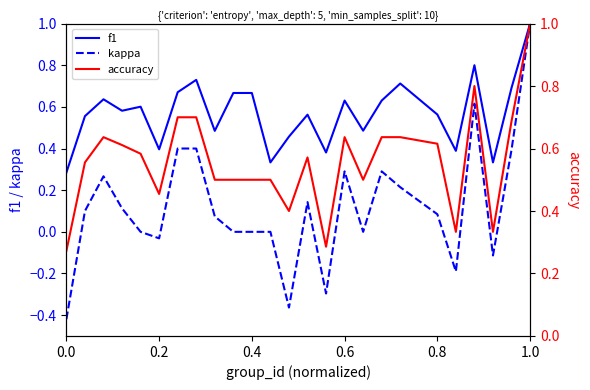

What is the sum of all f1 values?

14.2